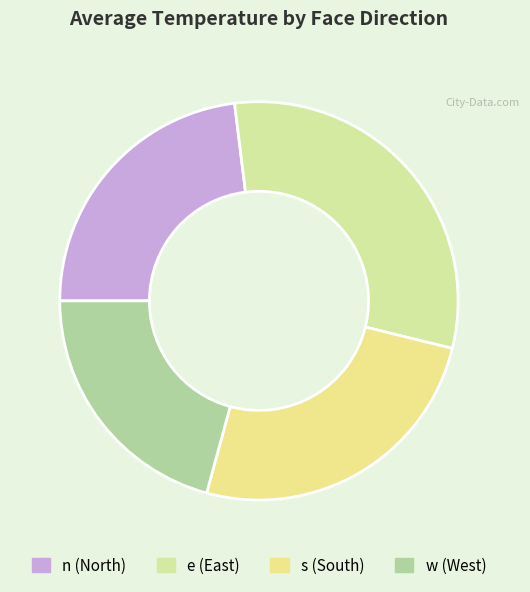

How many slices are in this pie chart?

4